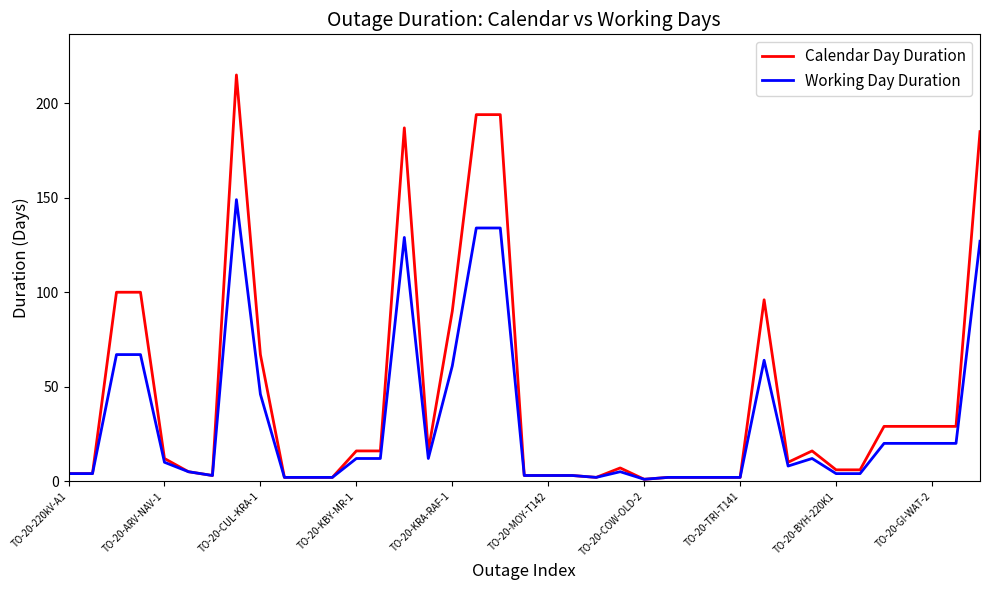

Reading left to right, list all the values displayed in this chart.

Calendar Day Duration: 4	4	100	100	12	5	3	215	67	2	2	2	16	16	187	16	90	194	194	3	3	3	2	7	1	2	2	2	2	96	10	16	6	6	29	29	29	29	185
Working Day Duration: 4	4	67	67	10	5	3	149	46	2	2	2	12	12	129	12	61	134	134	3	3	3	2	5	1	2	2	2	2	64	8	12	4	4	20	20	20	20	127